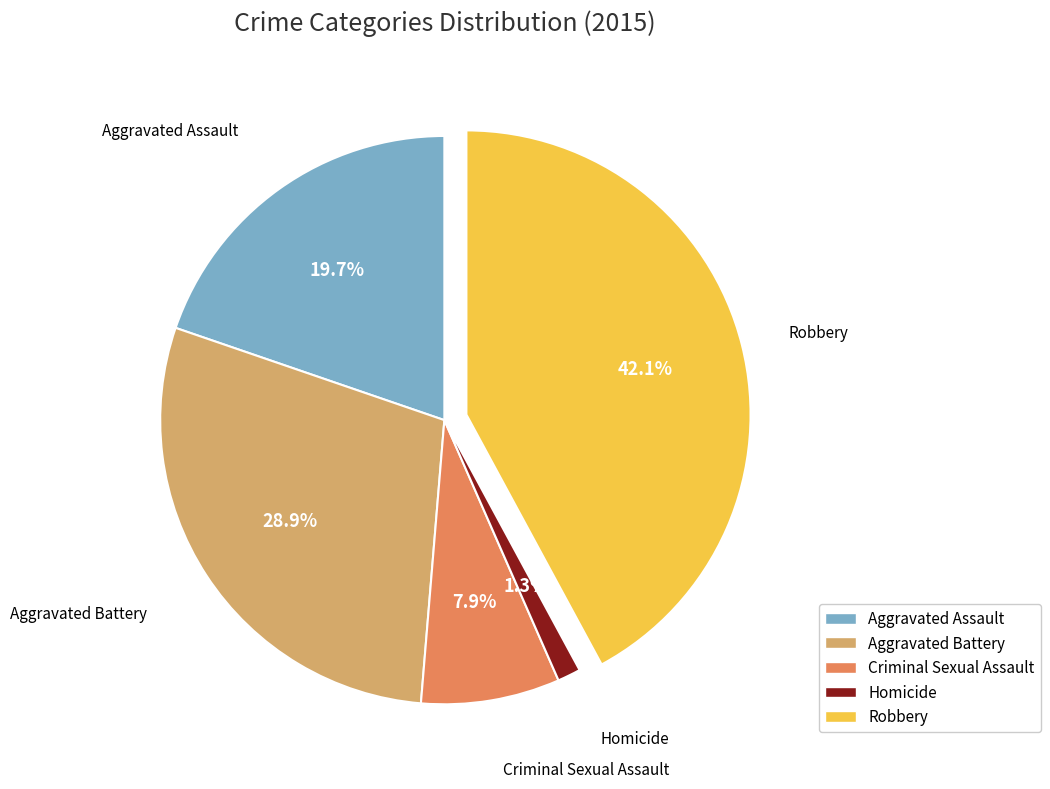

Is it true that Aggravated Assault is 29% of the pie?

False